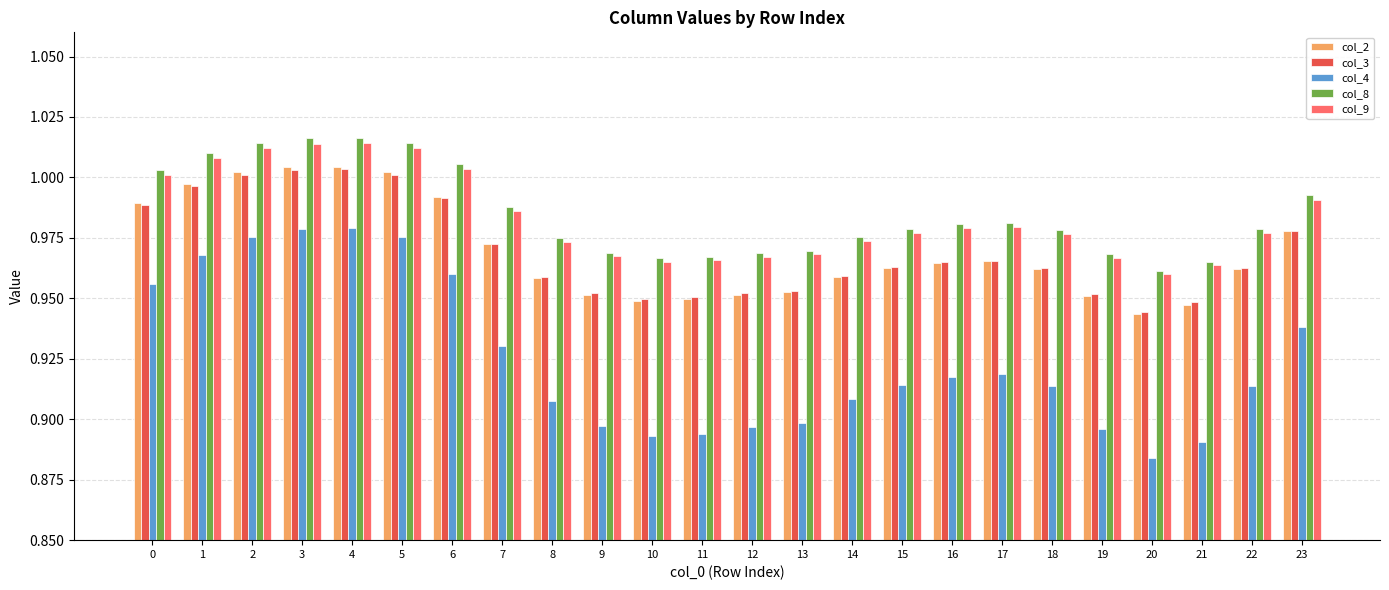

Is it true that col_9 equals 0.4 at 11?

False